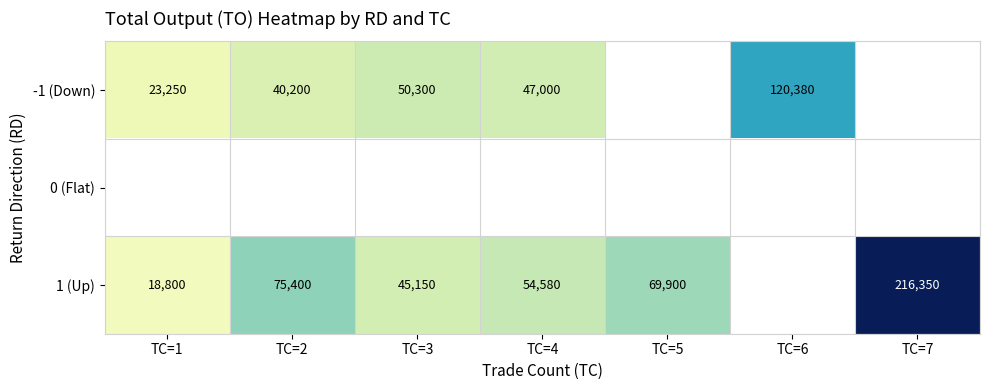

What is the difference between the 1 (Up) values at TC=1 and TC=2?

56600